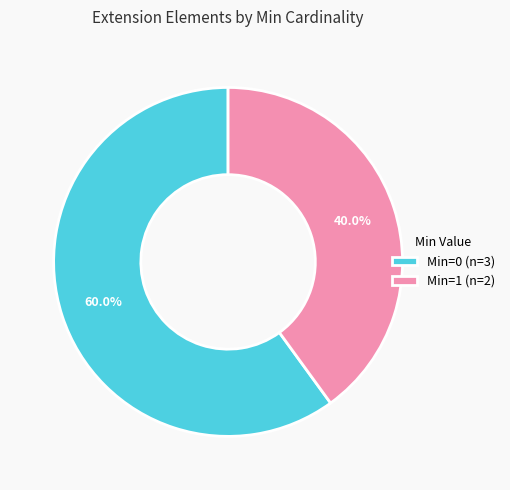

Is there any slice that represents more than half of the pie?

Yes